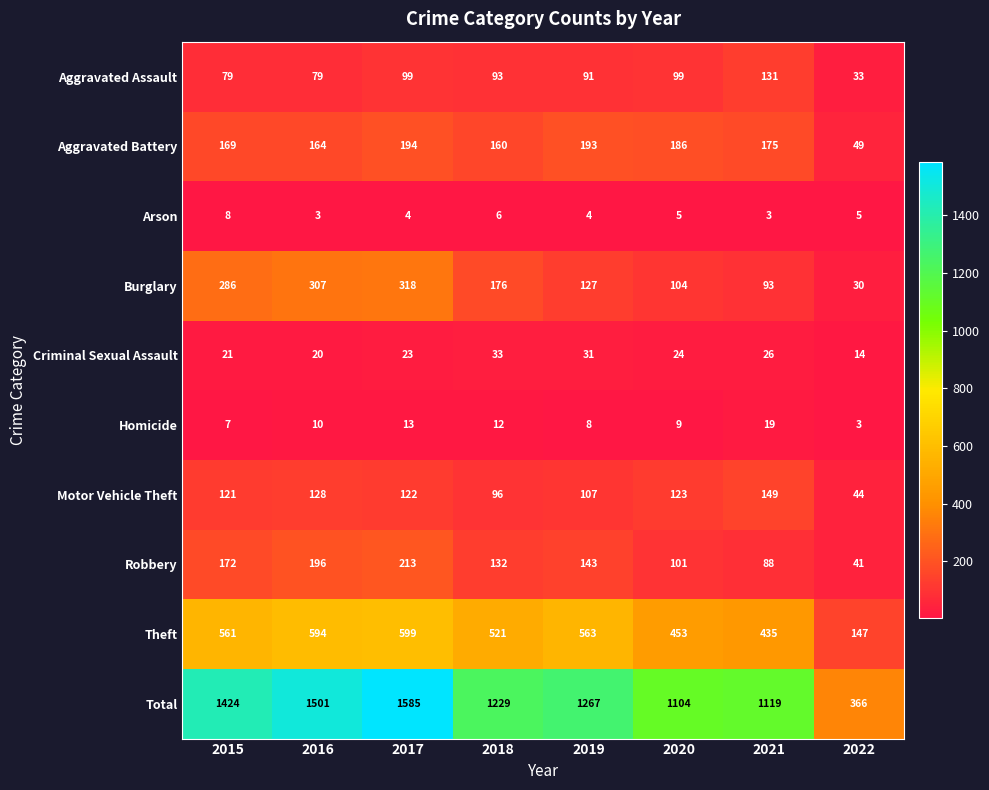

True or false: Arson has a value of 6 at 2018.

True